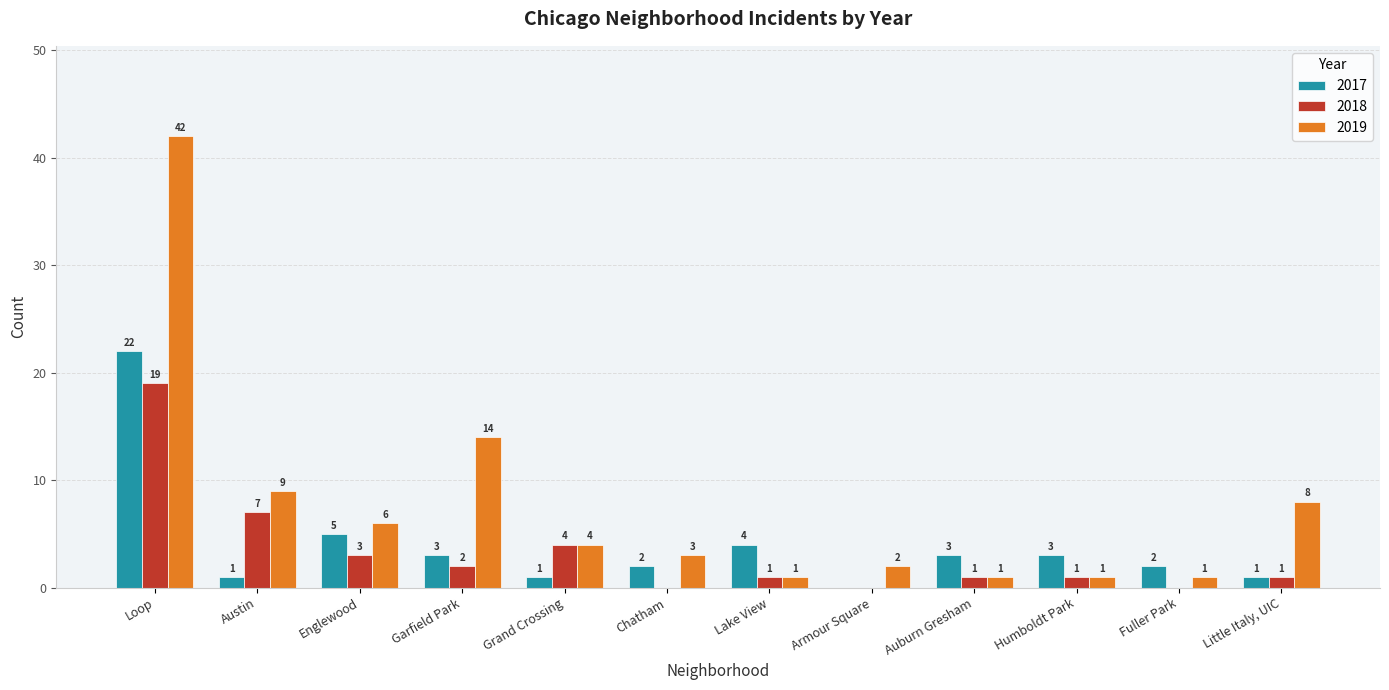

What are all the series names shown in the legend?

2017, 2018, 2019